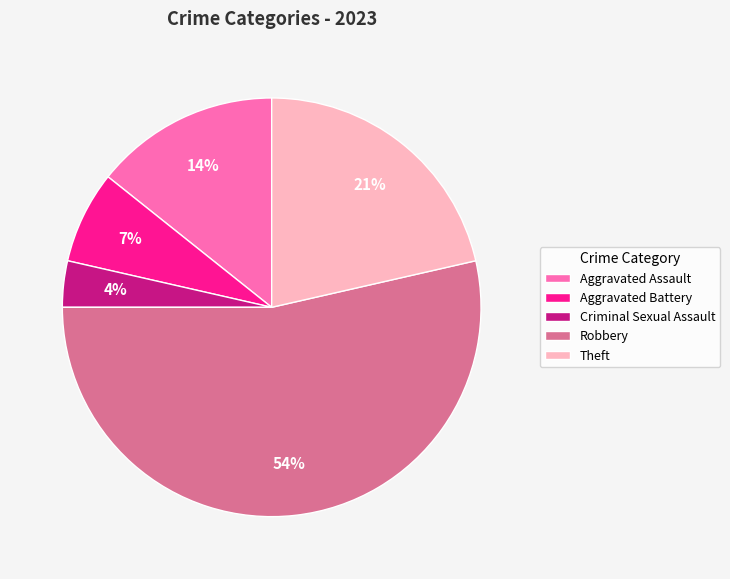

Combined, do Criminal Sexual Assault and Aggravated Assault account for over 50%?

No